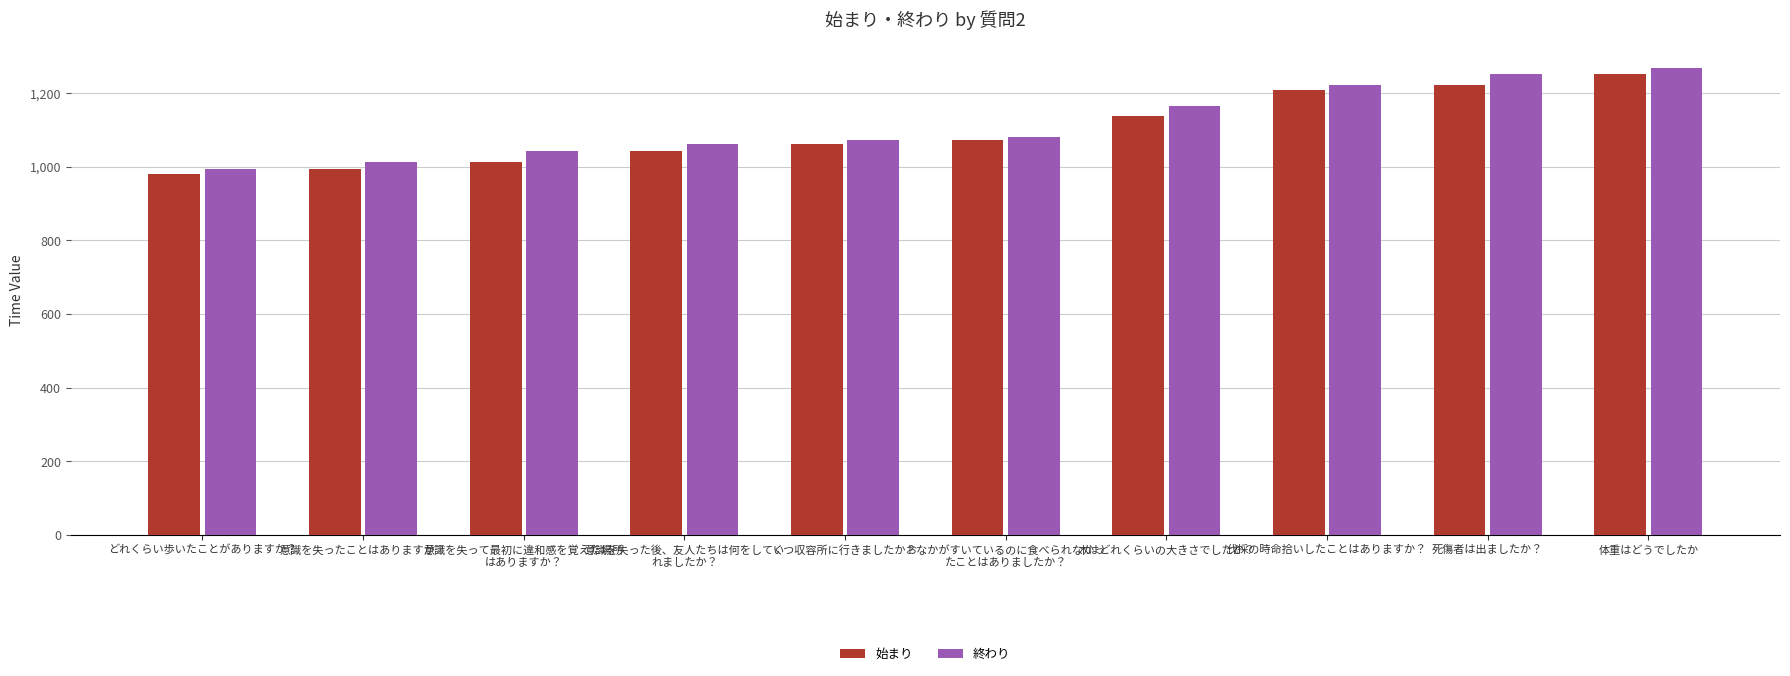

What are all the series names shown in the legend?

始まり, 終わり